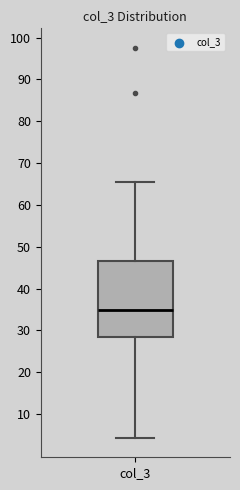

Where is the lower edge of the box for col_3 on the y-axis? The values are not printed on the chart, so give them approximately, as read against the axis.

29